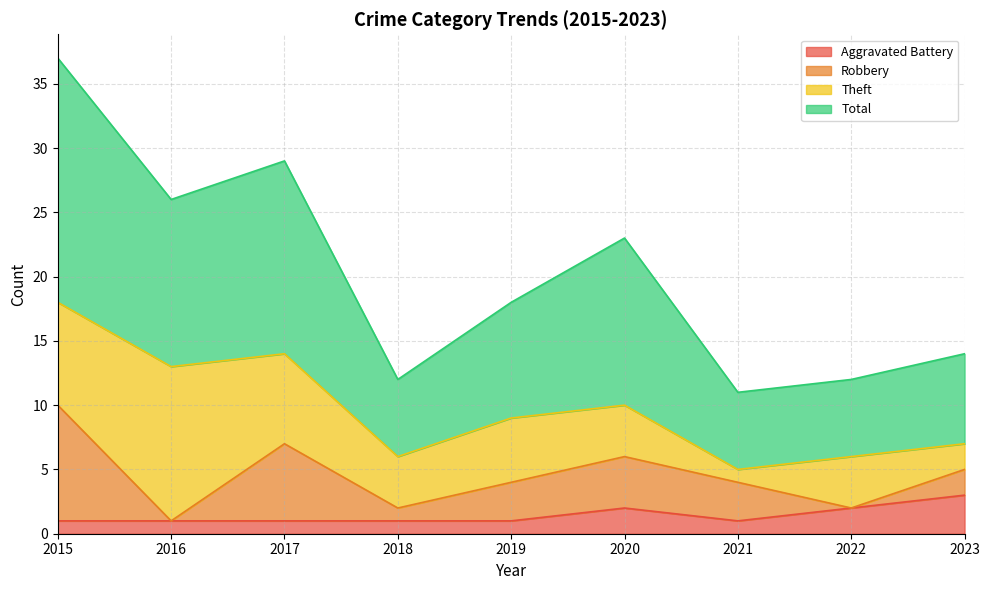

True or false: Total and Aggravated Battery cross at least once.

False